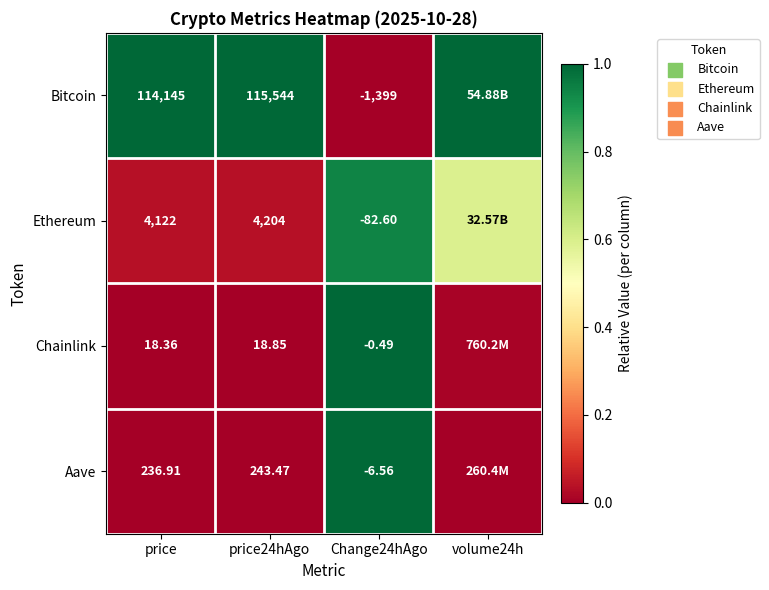

Between price and Change24hAgo, which series saw the biggest shift?

Bitcoin